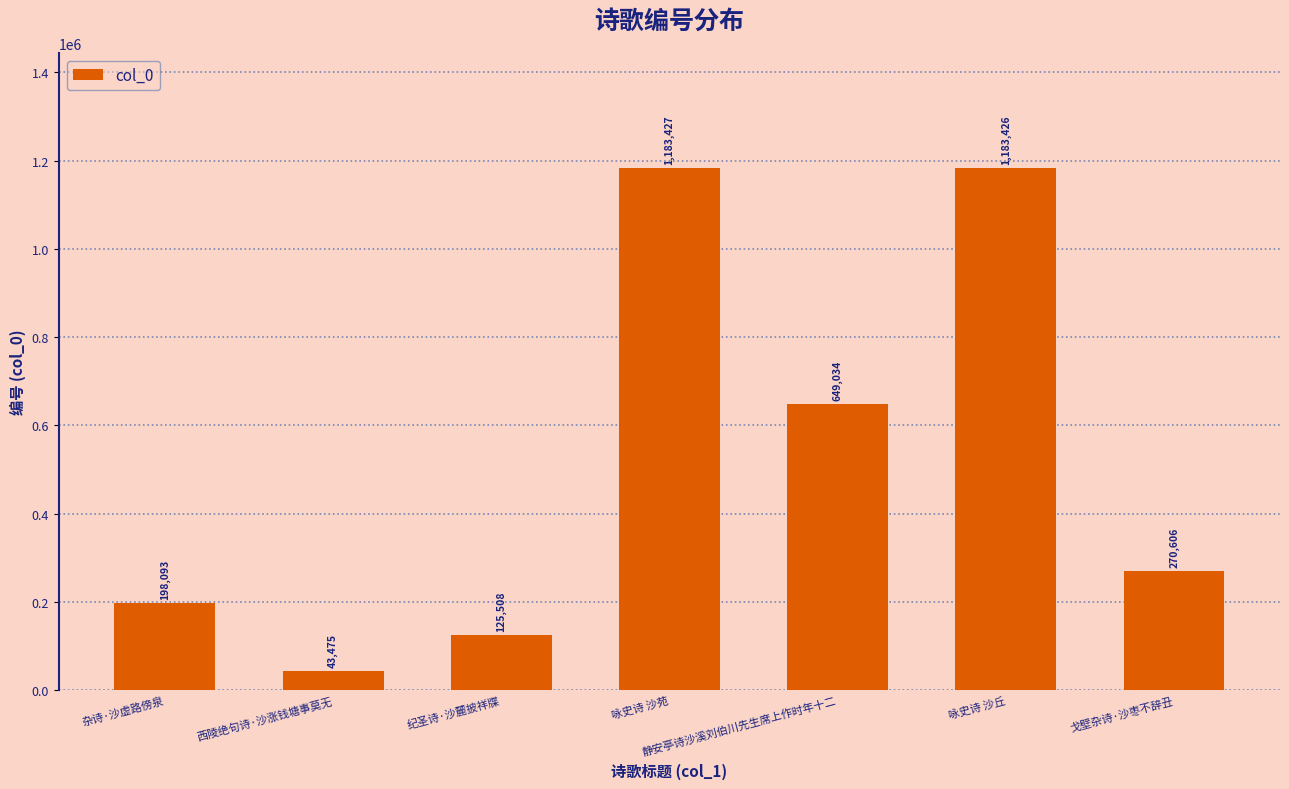

What is the smallest value displayed?

43475